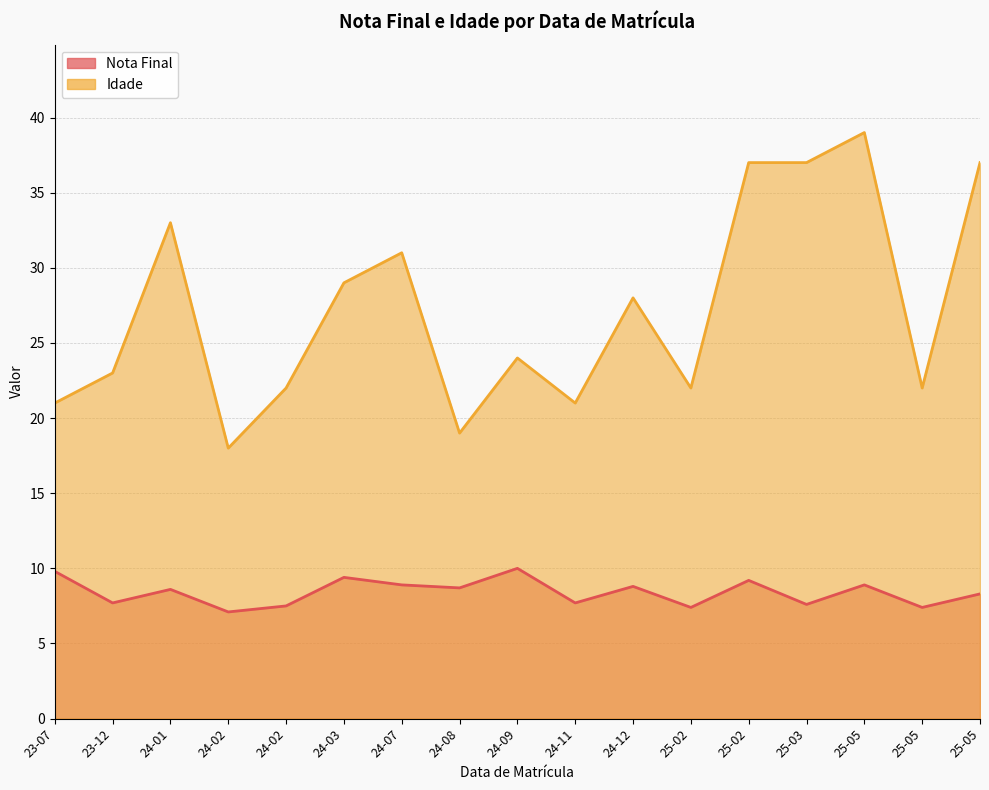

What are all the series names shown in the legend?

Nota Final, Idade